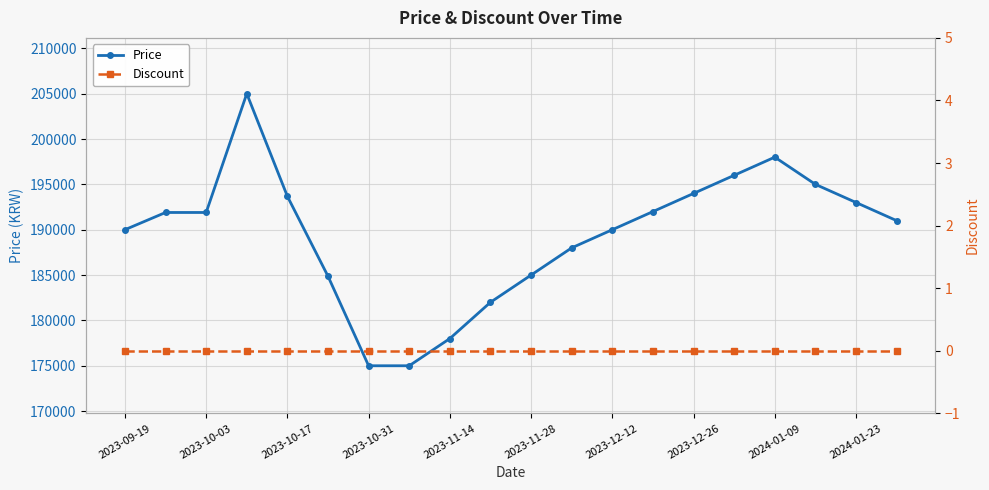

Is it true that Price equals 115699 at 2023-10-31?

False